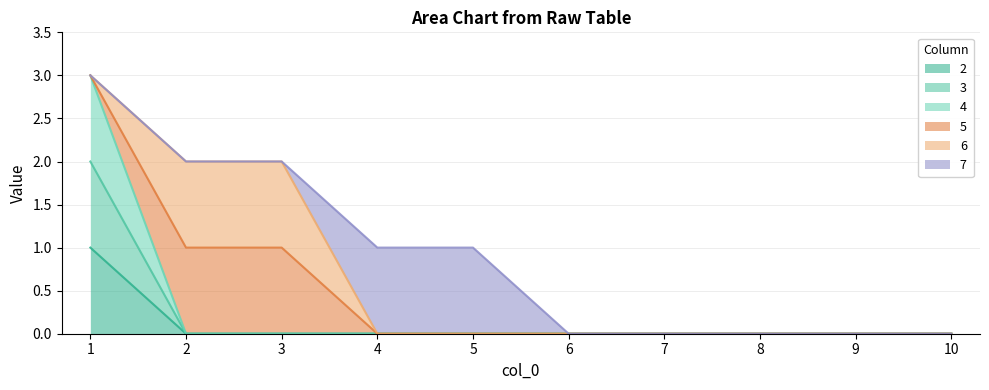

At which category does the chart reach its minimum across all series?

2